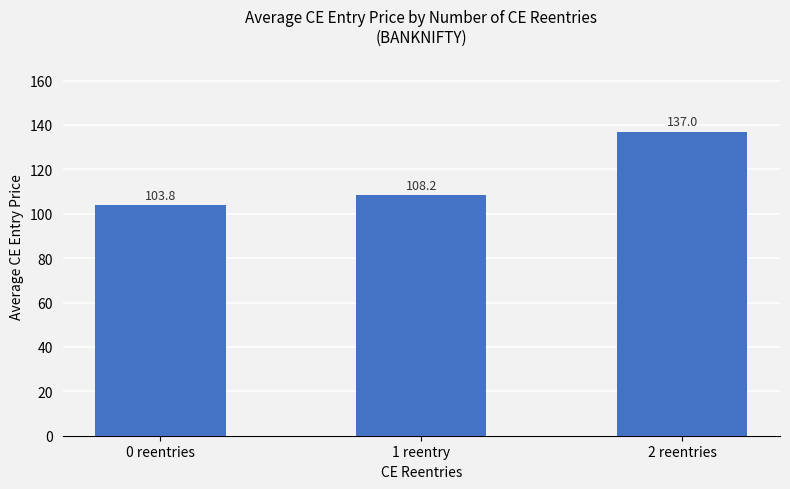

What is the minimum value shown in the chart?

103.8